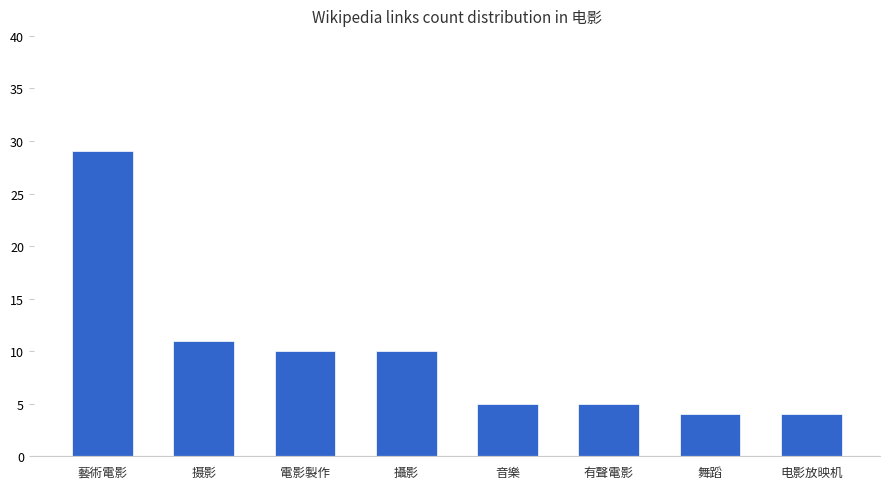

Reading left to right, transcribe all the data shown in this chart.

29	11	10	10	5	5	4	4